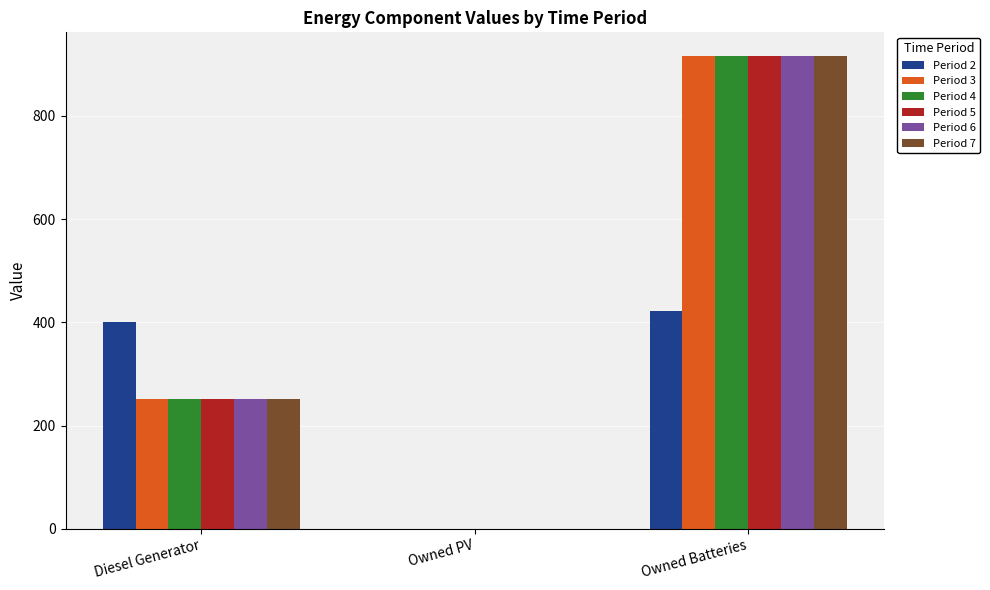

What is the sum of the Period 3 values at Owned PV and Diesel Generator?

251